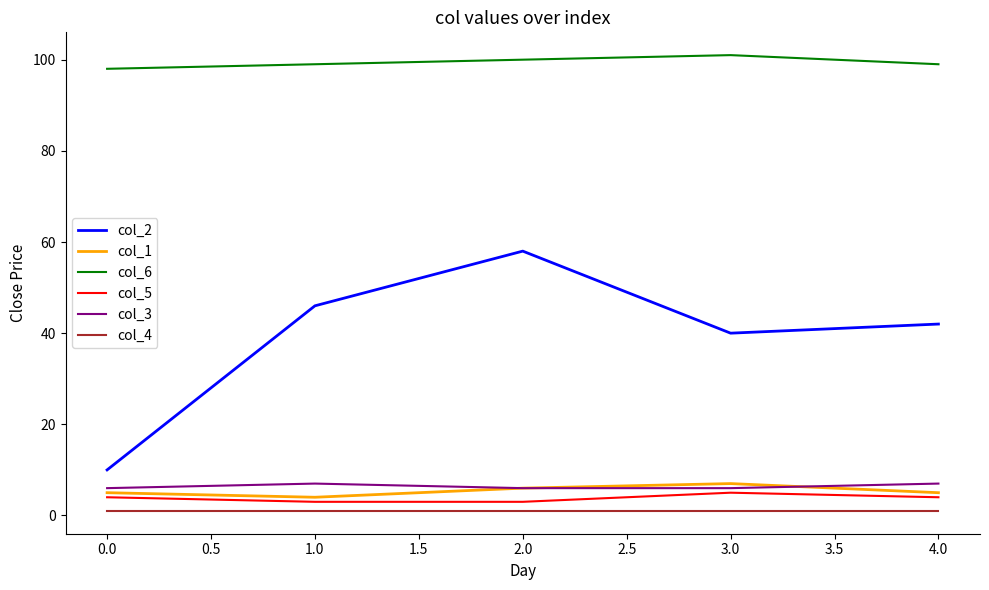

True or false: col_1 and col_5 intersect in this chart.

False